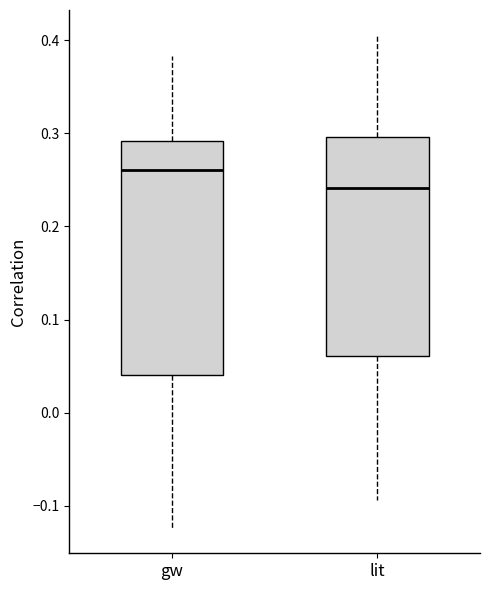

Reading left to right, read every box against the y-axis: the position of its median line, the range the box covers, and the ends of its whiskers. The values are not printed on the chart, so give them approximately, as read against the axis.

gw: median 0.26, box 0.04 to 0.29, whiskers -0.12 to 0.38
lit: median 0.24, box 0.06 to 0.30, whiskers -0.09 to 0.41